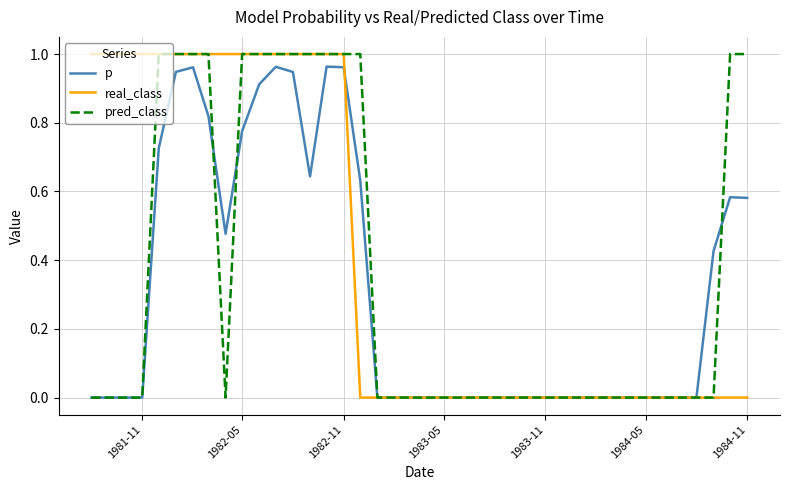

List the series in order of their overall mean, lowest first.

p, pred_class, real_class